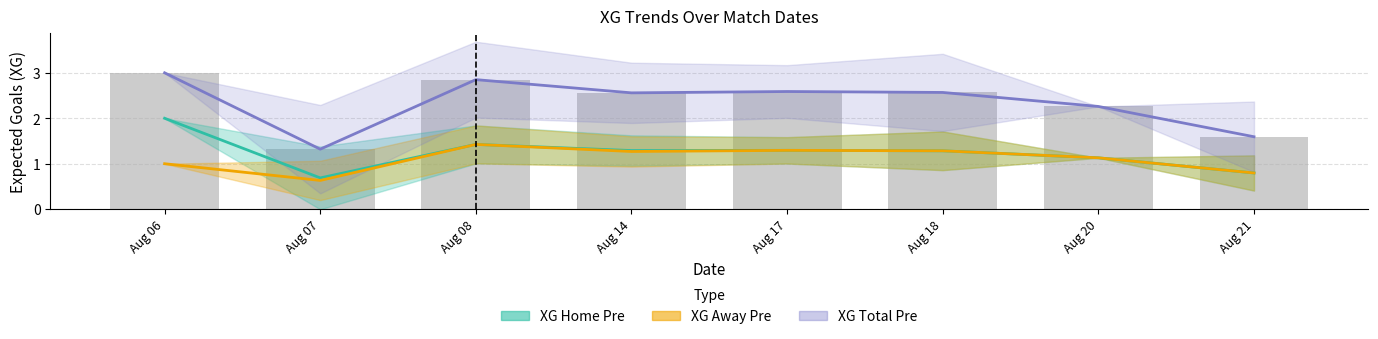

What is the difference between the second highest and minimum values in the XG Total Pre series?

1.5